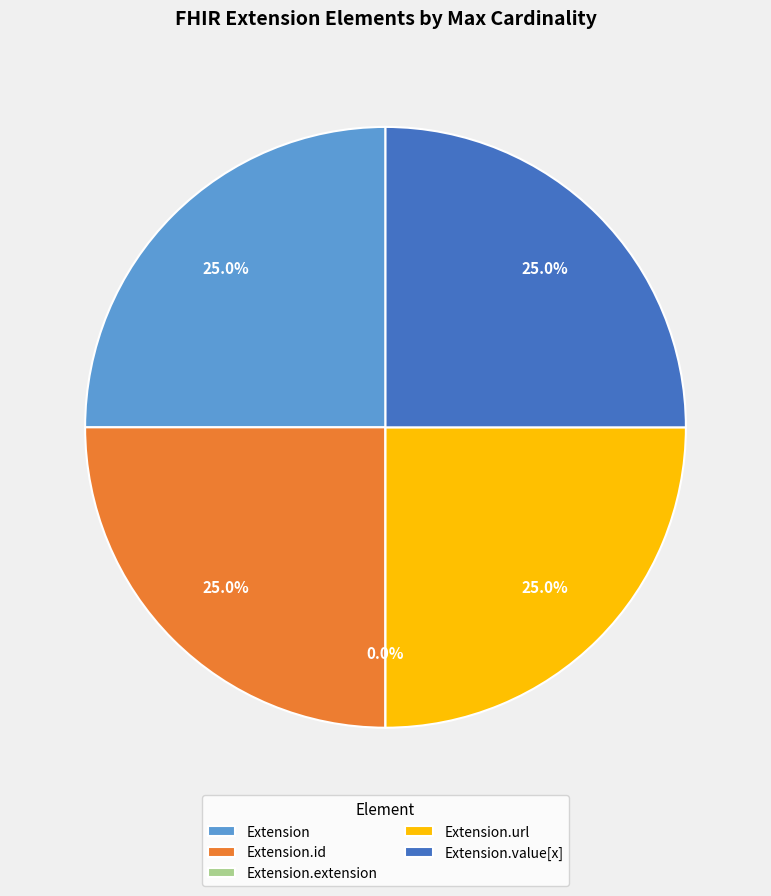

To the nearest percent, what is the average slice percentage?

20%